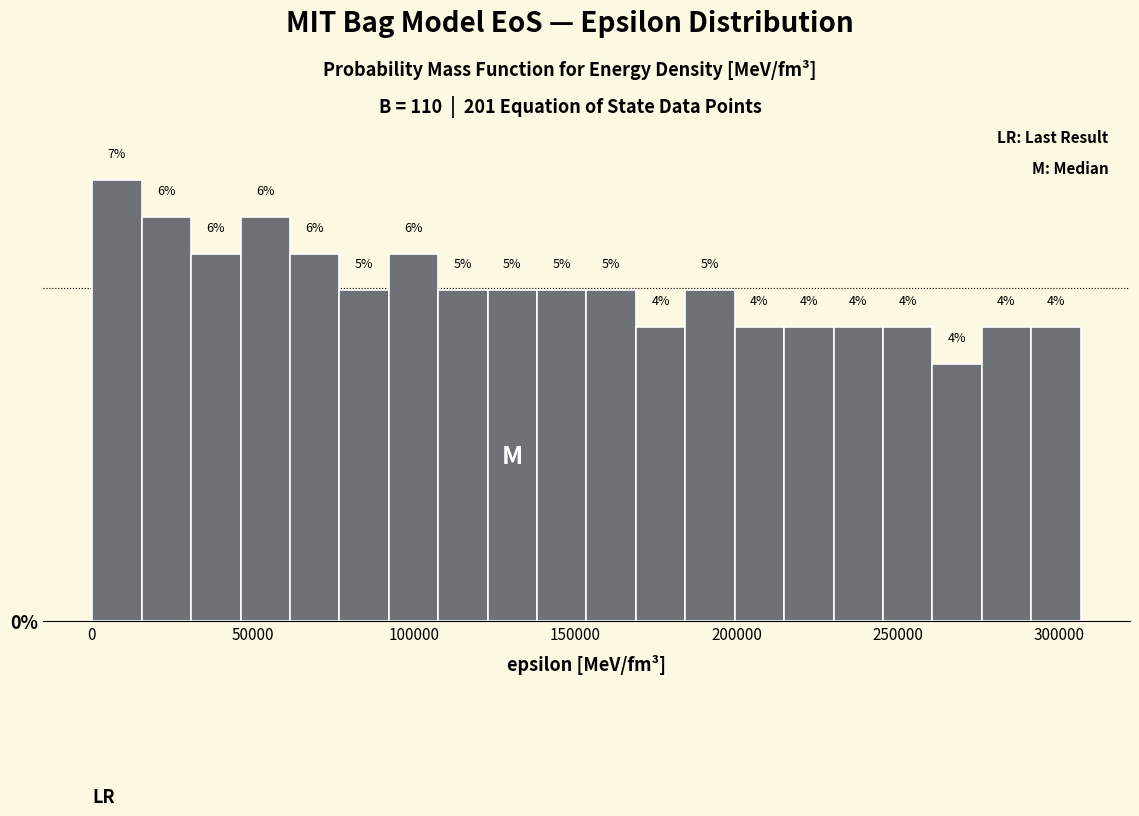

Around what value on the x-axis is the tallest bar? Give the approximate position of its centre, as read against the axis.

10000